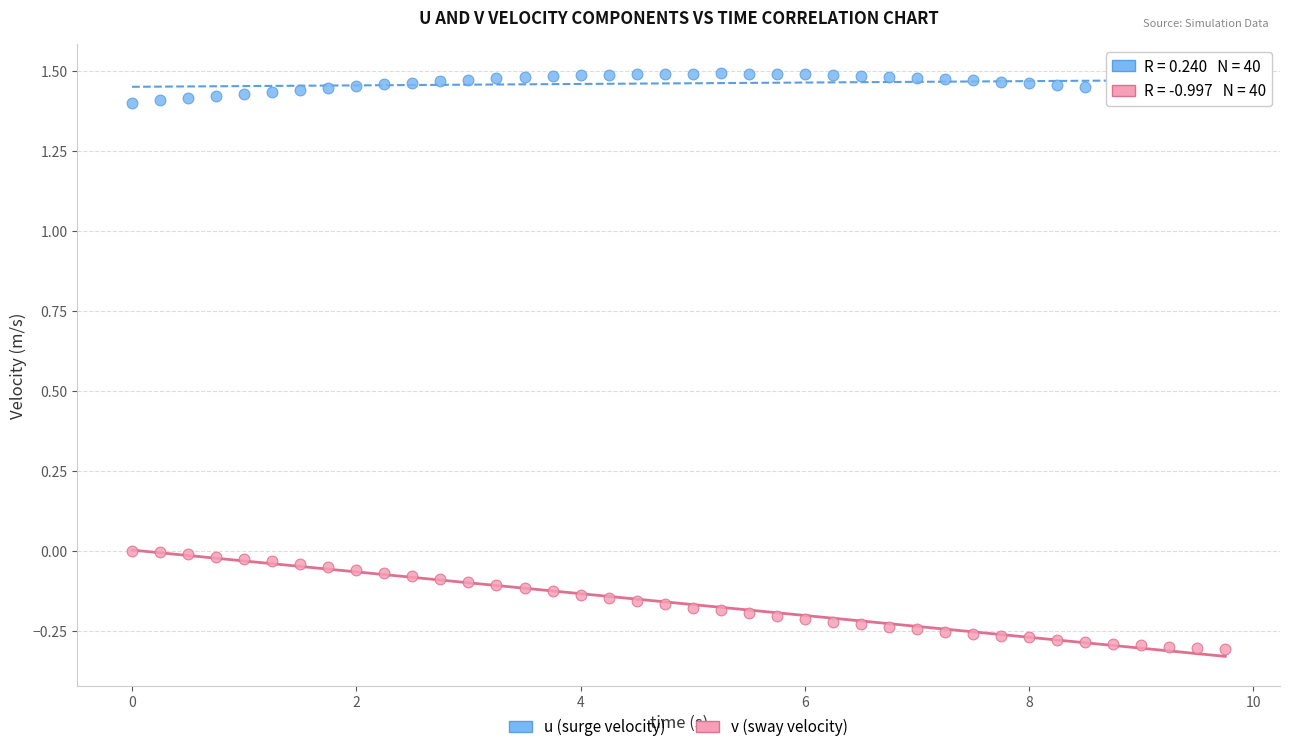

Which series contains the lowest Y value?

v (sway velocity)